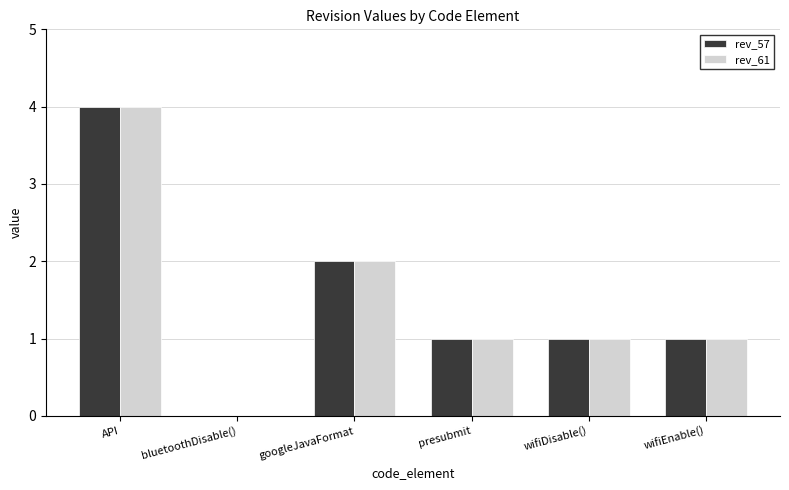

What is the sum of the rev_61 values at API and googleJavaFormat?

6